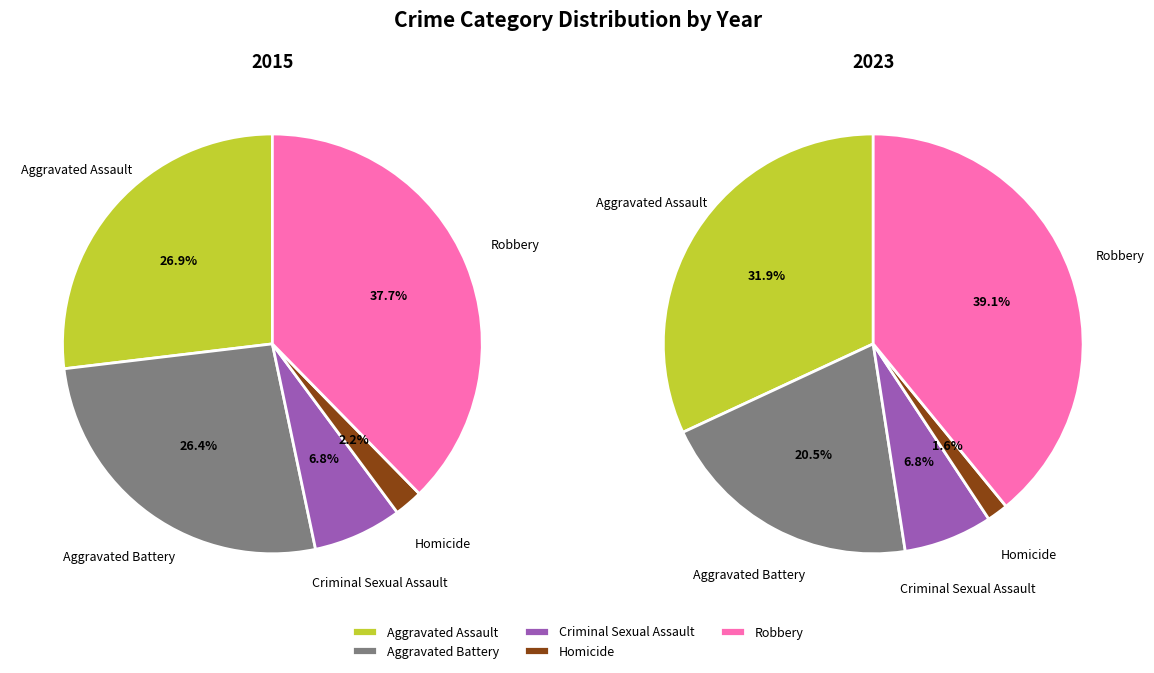

What is the total percentage of Homicide and Aggravated Battery?

28.6%